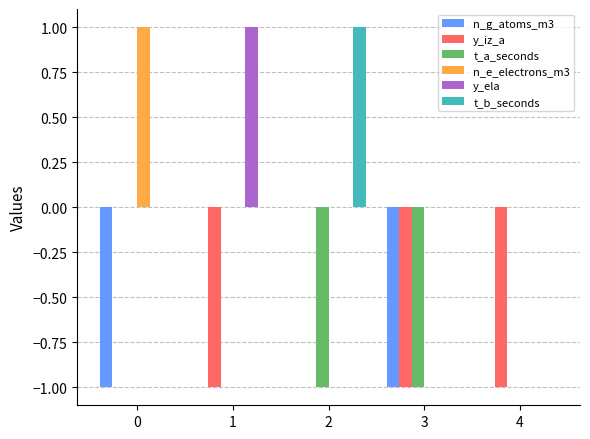

How many groups of bars are there?

5